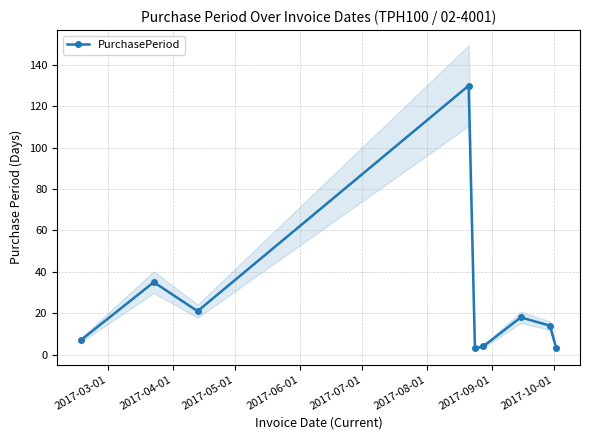

How many interior local peaks does the PurchasePeriod series have?

3